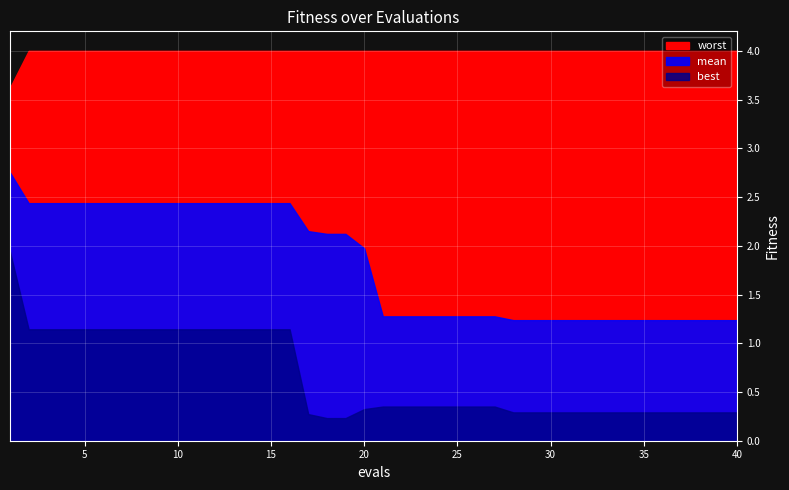

What is the spread (max minus min) of values at 39?

3.7